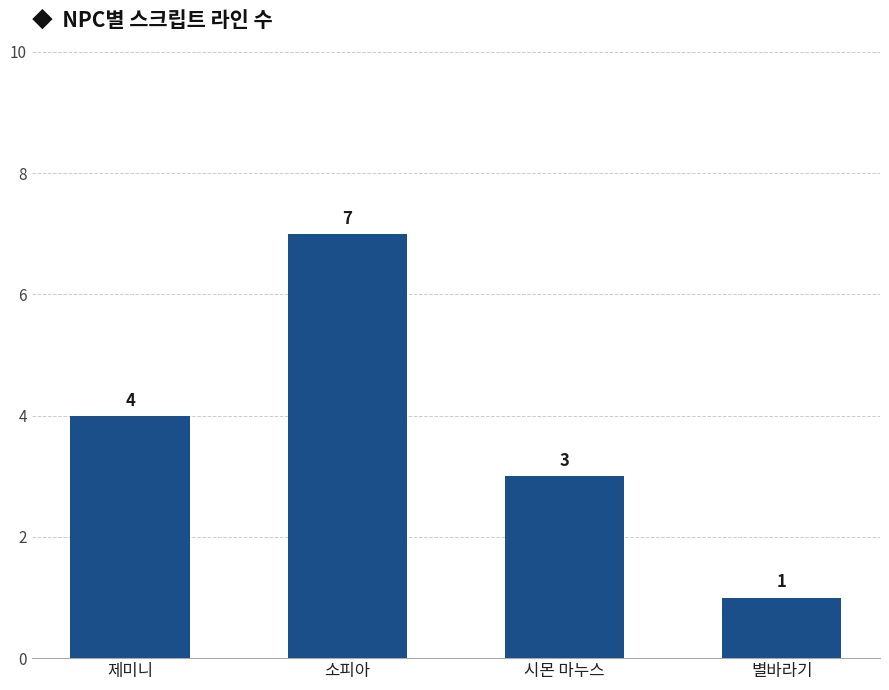

The chart shows a value of 4 at 제미니. True or false?

True